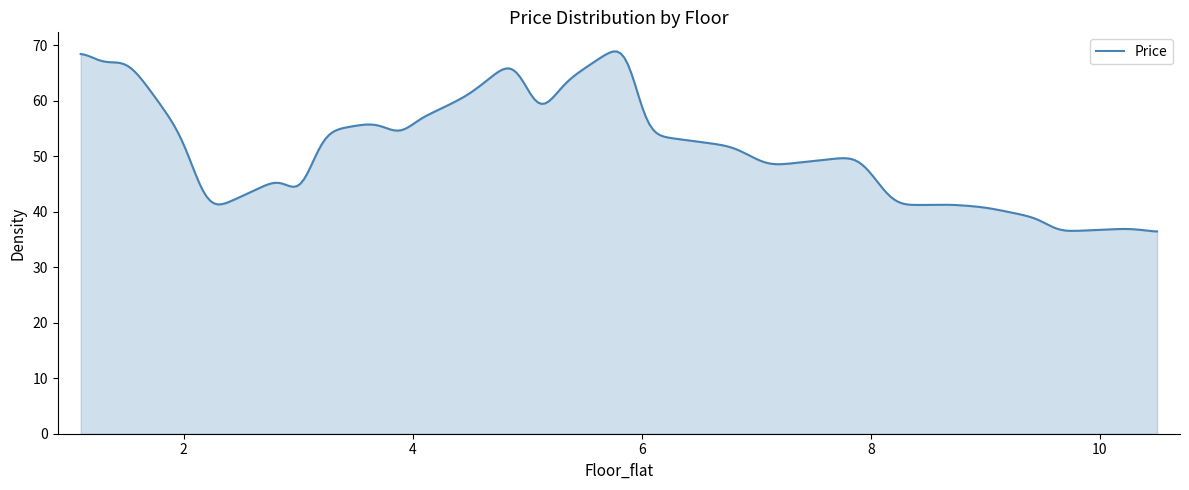

What is the greatest value displayed?

68.9